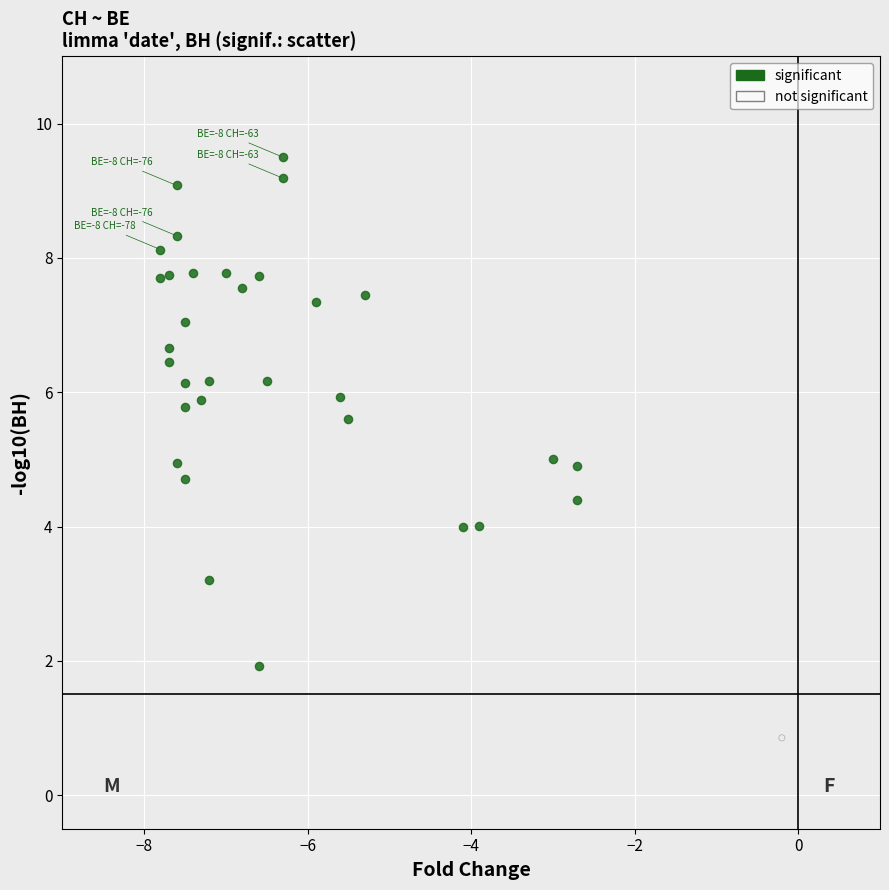

What are all the series names shown in the legend?

significant, not significant